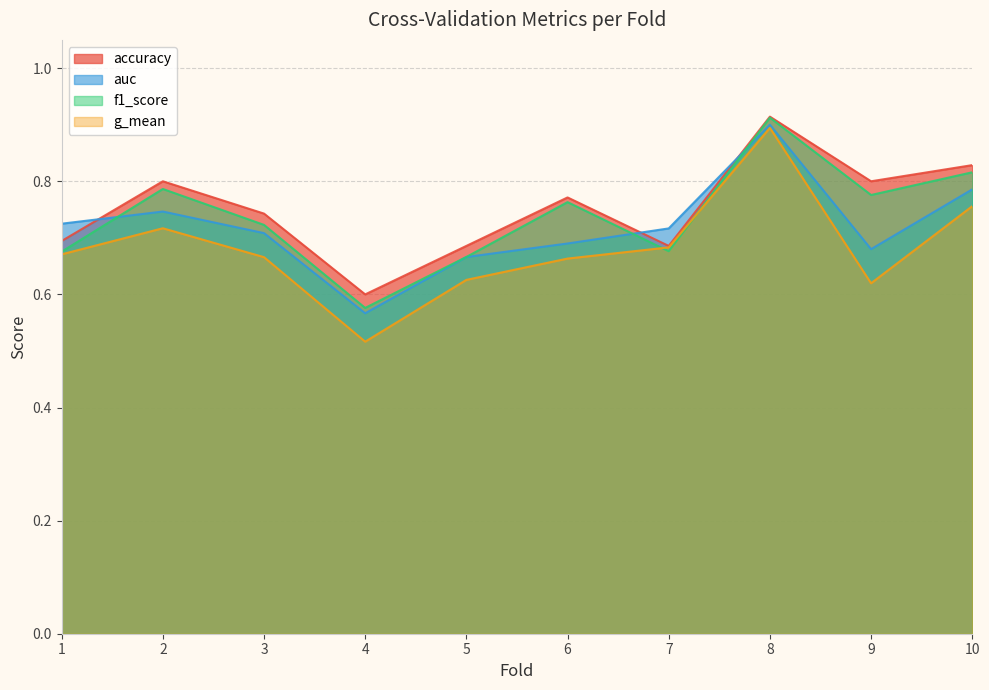

Which series ends up on top after the final intersection of f1_score and g_mean?

f1_score